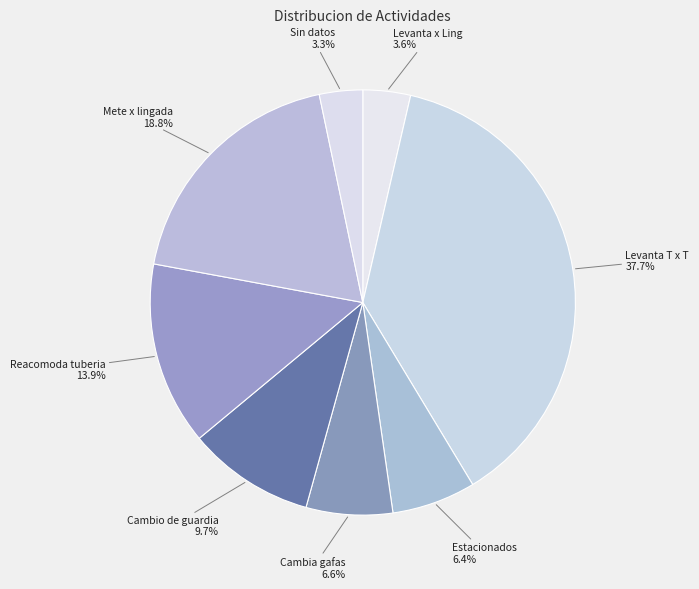

How many segments does this pie chart have?

8